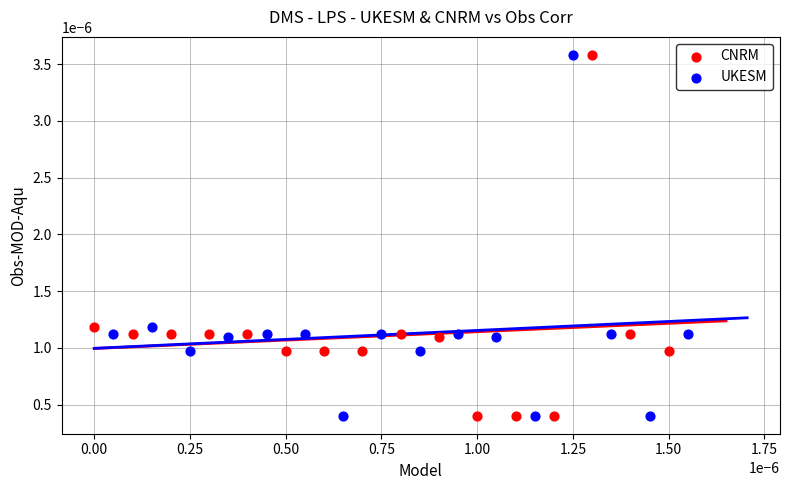

What are all the series names shown in the legend?

CNRM, UKESM